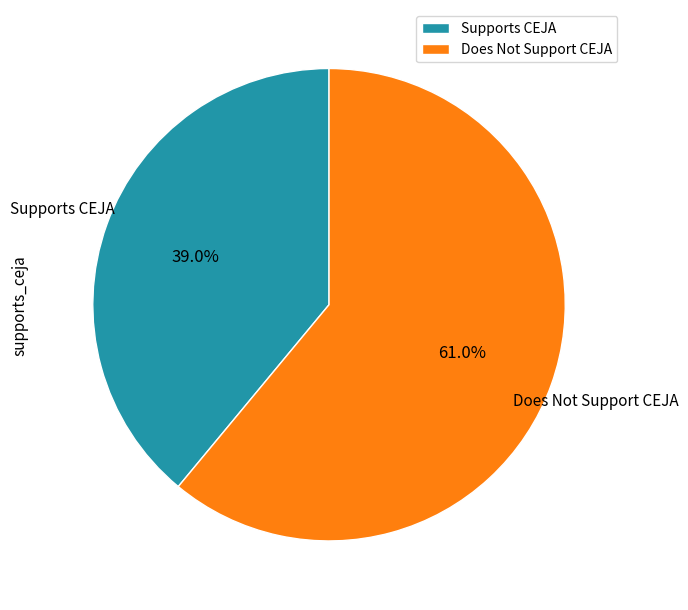

What percentage do Does Not Support CEJA and Supports CEJA together represent?

100.0%